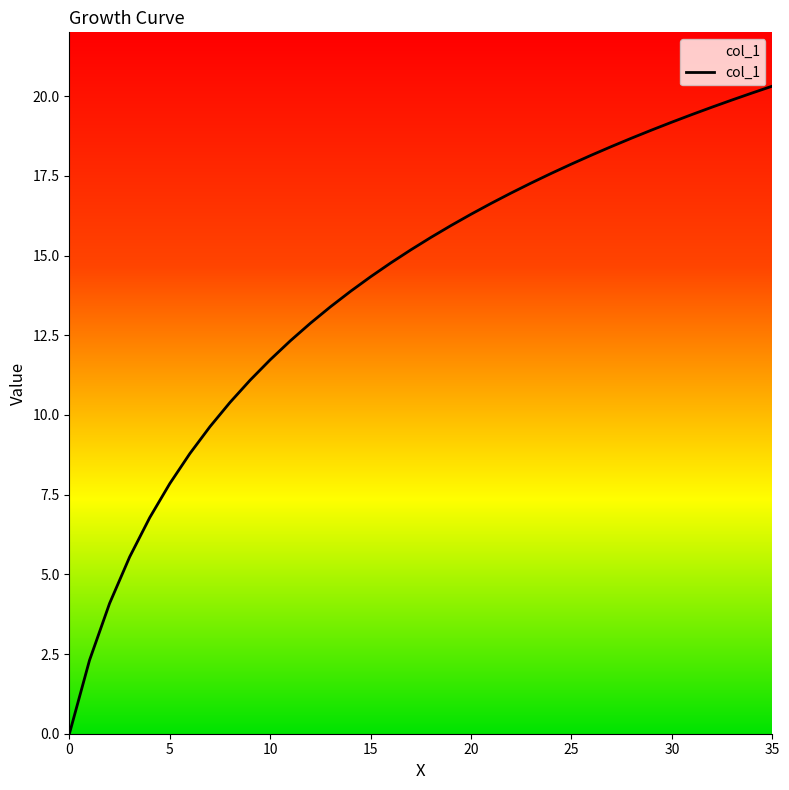

What is the difference between the maximum and second lowest values?

18.0